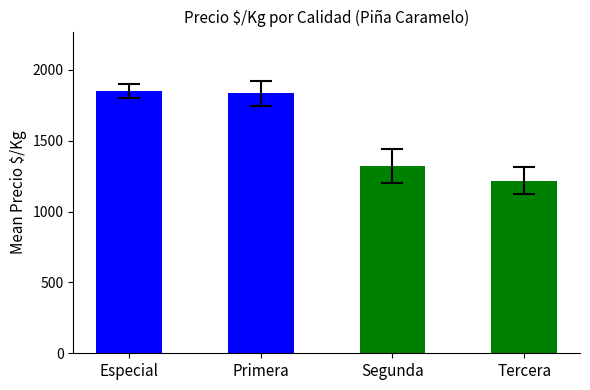

How many data points are less than 1833?

2